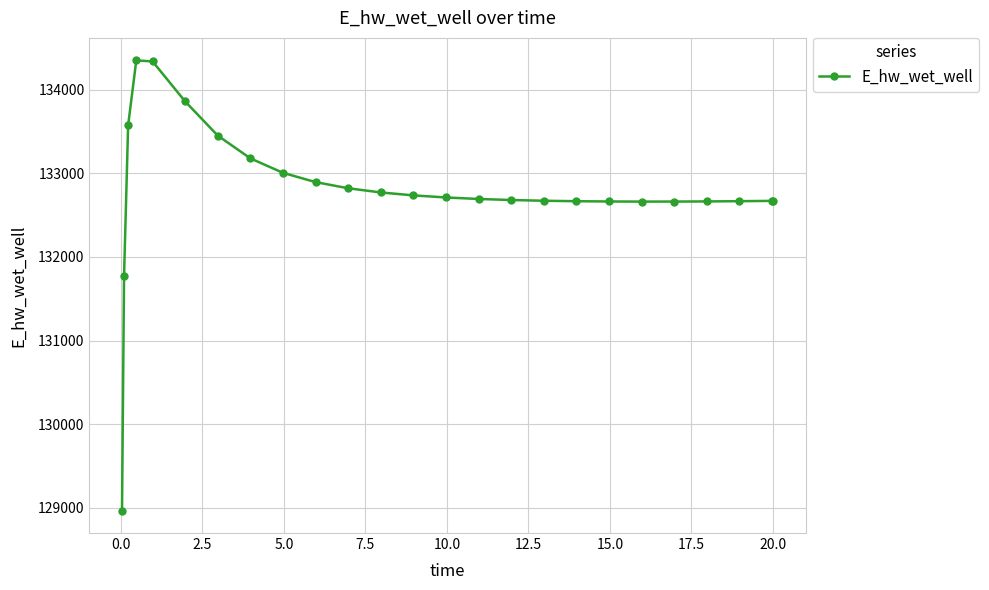

How many values are below 132692?

12